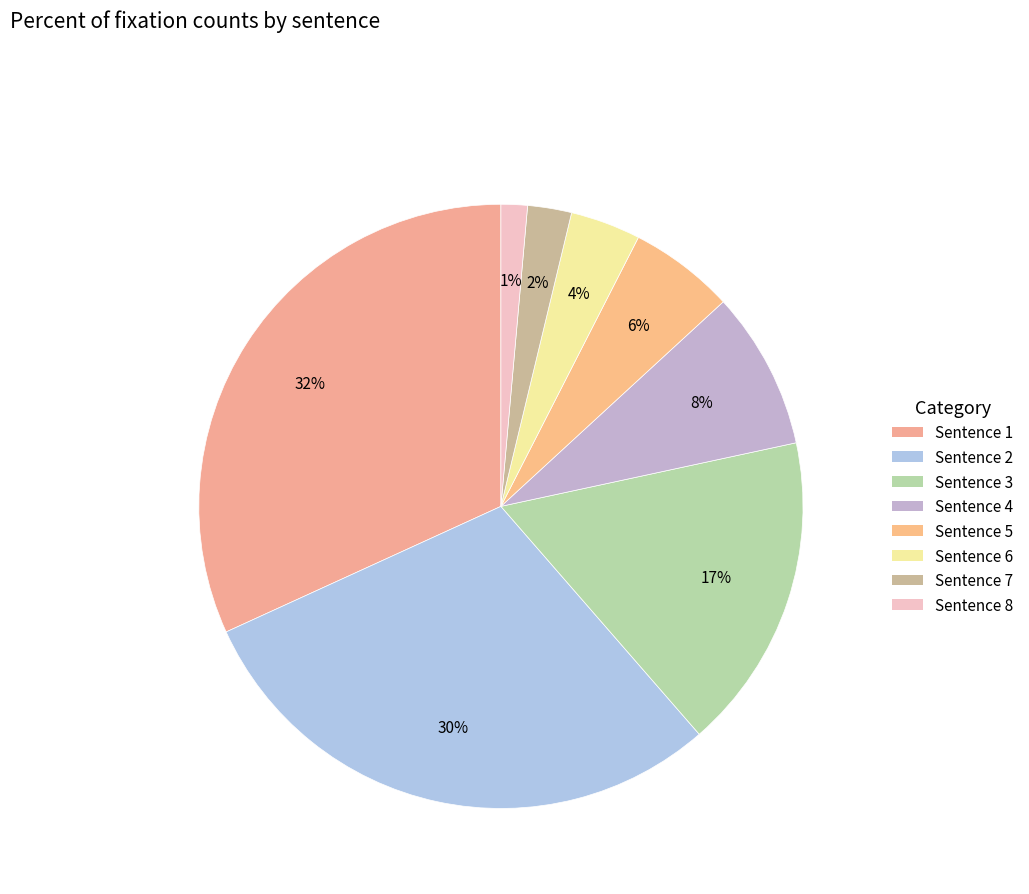

What is the ratio of the value at Sentence 3 to the value at Sentence 2?

0.6